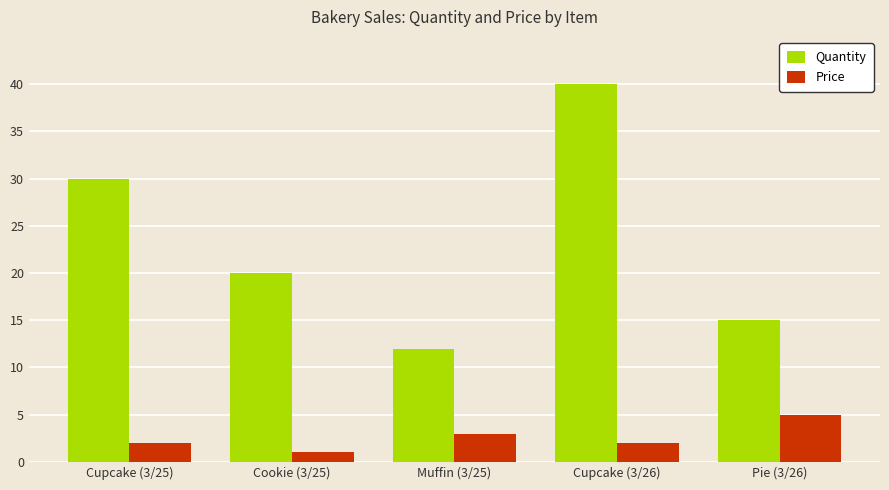

Which category has the lowest value across all series?

Cookie (3/25)